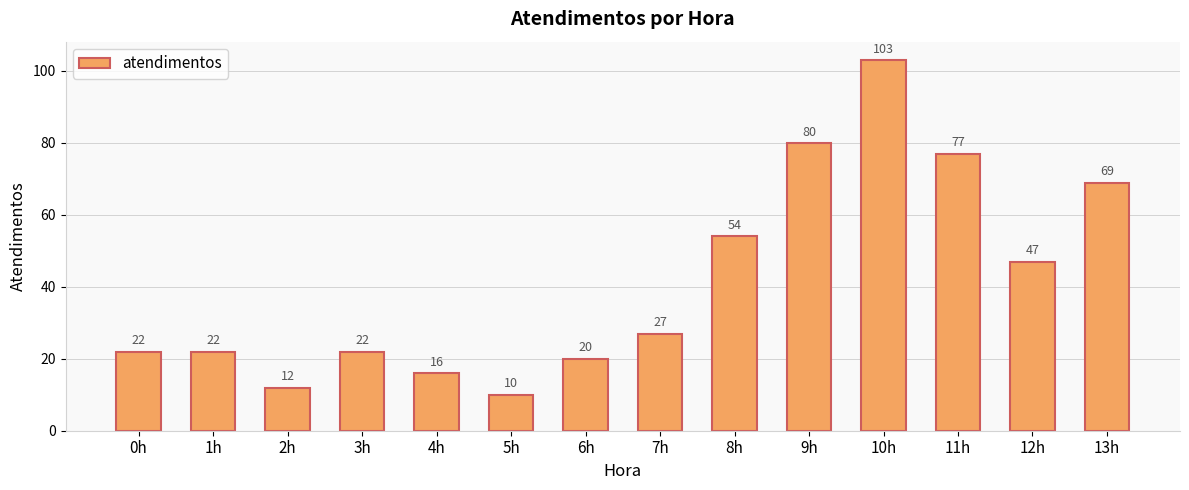

What position from the left is 8h?

9